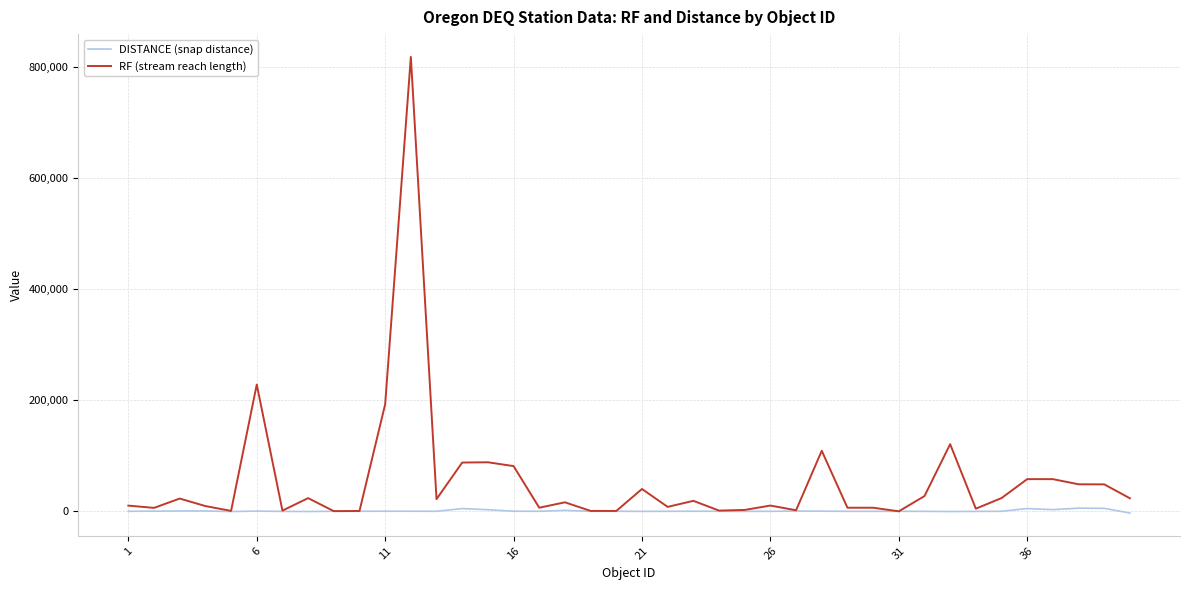

How many lines are shown in the chart?

2